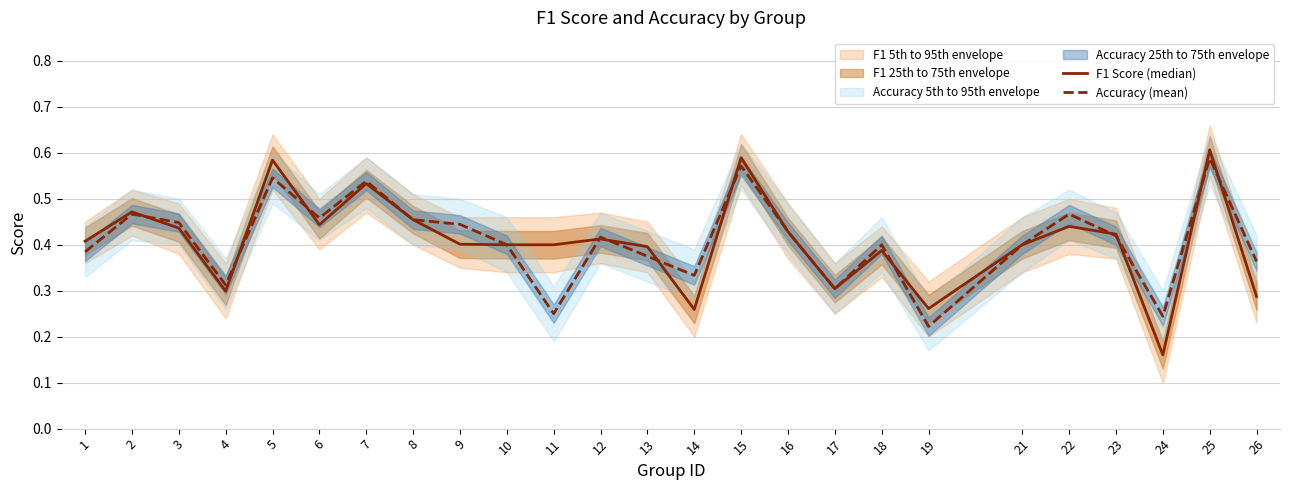

Where is the first local minimum for Accuracy (mean)?

4